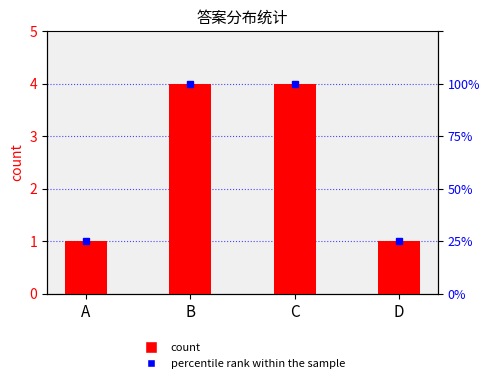

List the labels in order of value, smallest first.

A, D, B, C